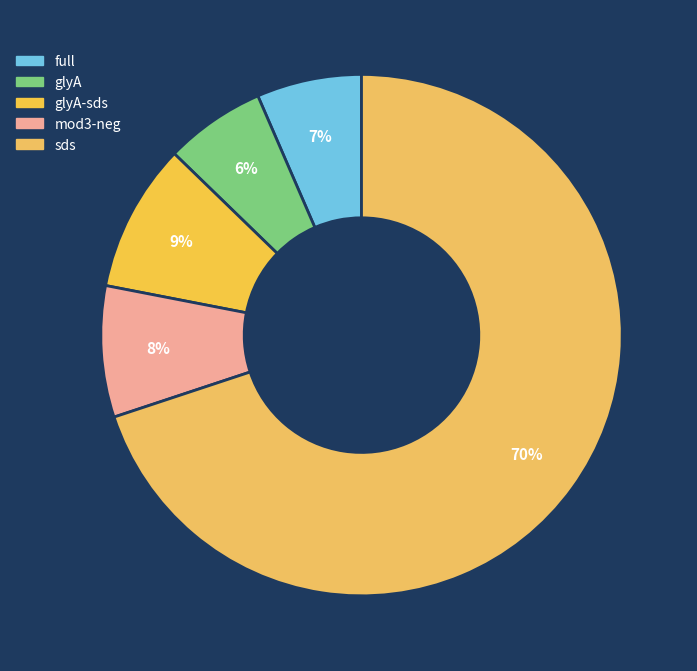

How many slices are in this pie chart?

5